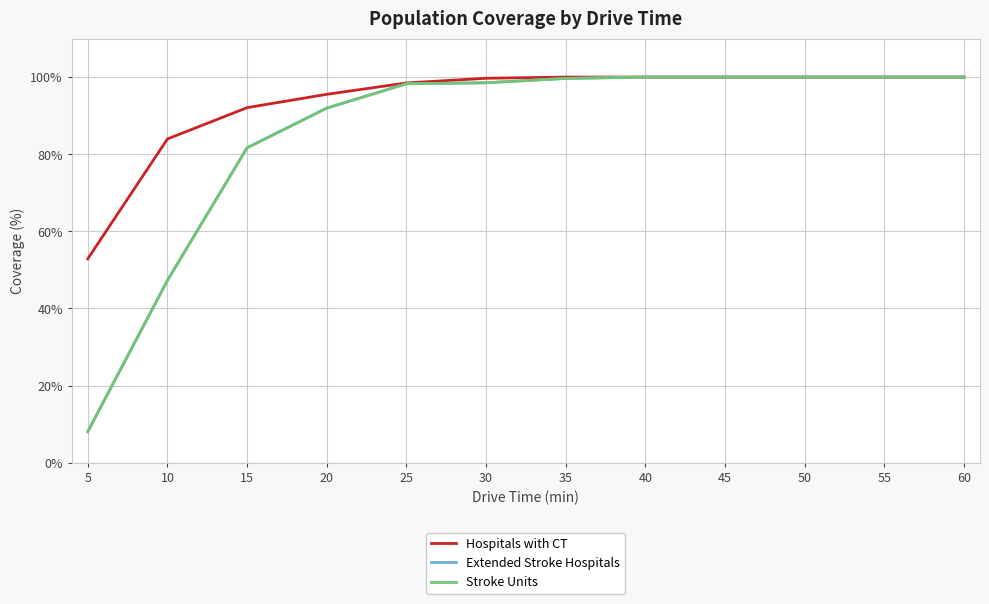

At how many categories does at least one series exceed 86?

10